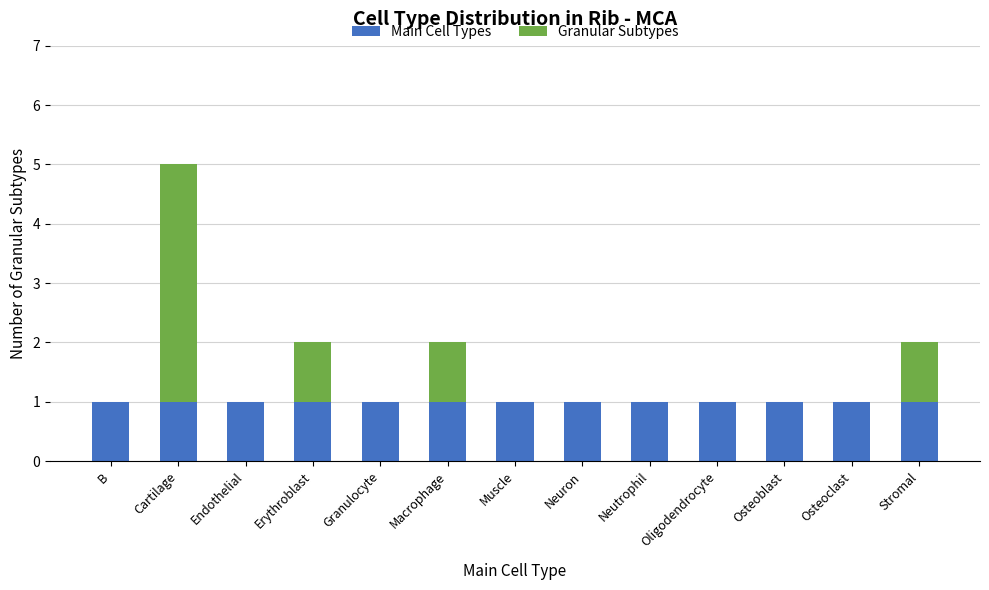

At which category is the sum across all series the highest?

Cartilage